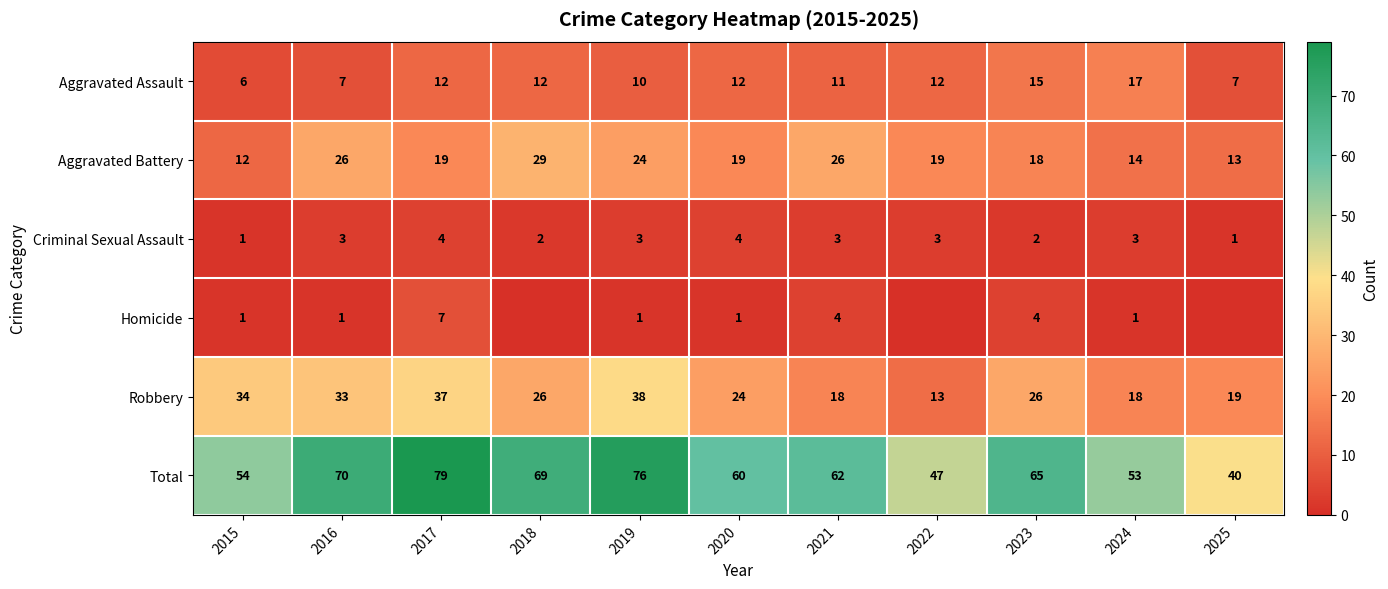

What is the total value across all series at 2021?

124